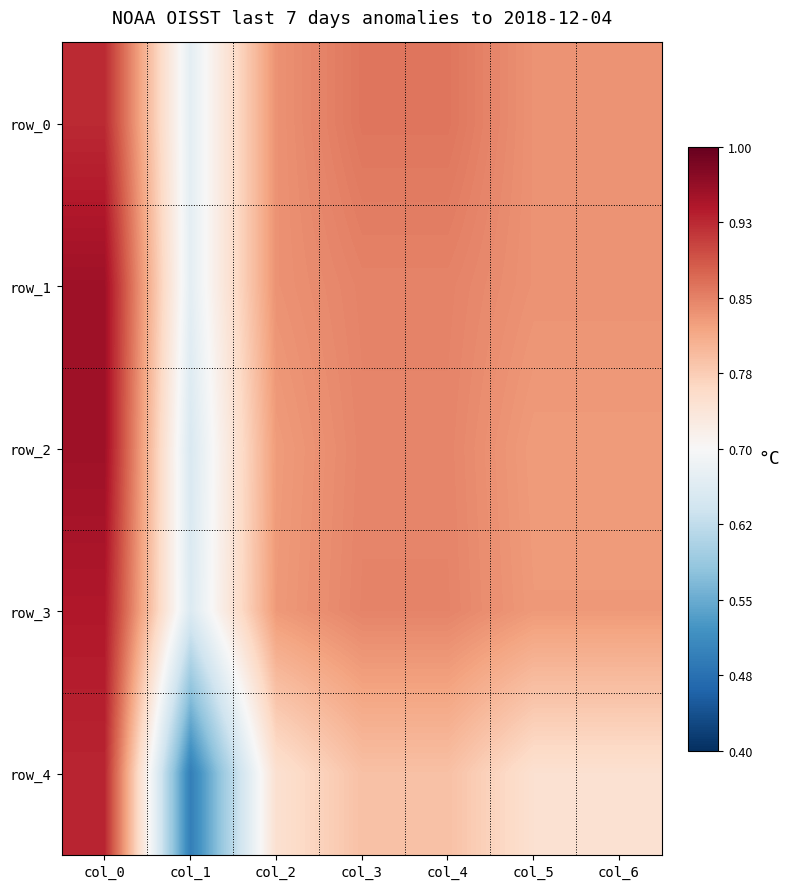

The value of row_1 at col_5 is 0.3. True or false?

False